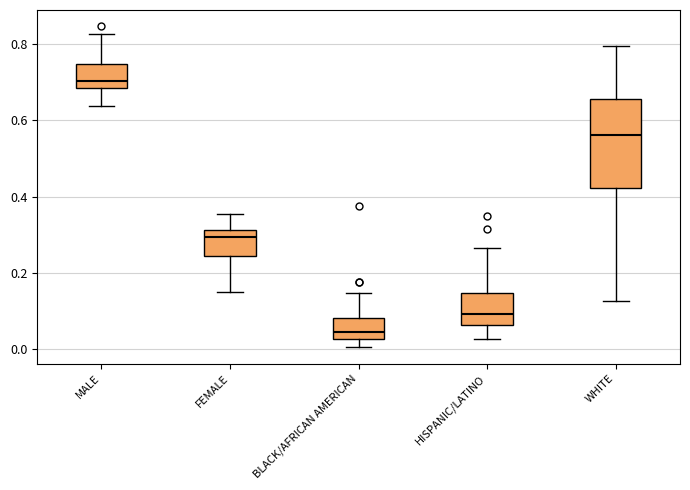

Which box has the highest median line?

MALE